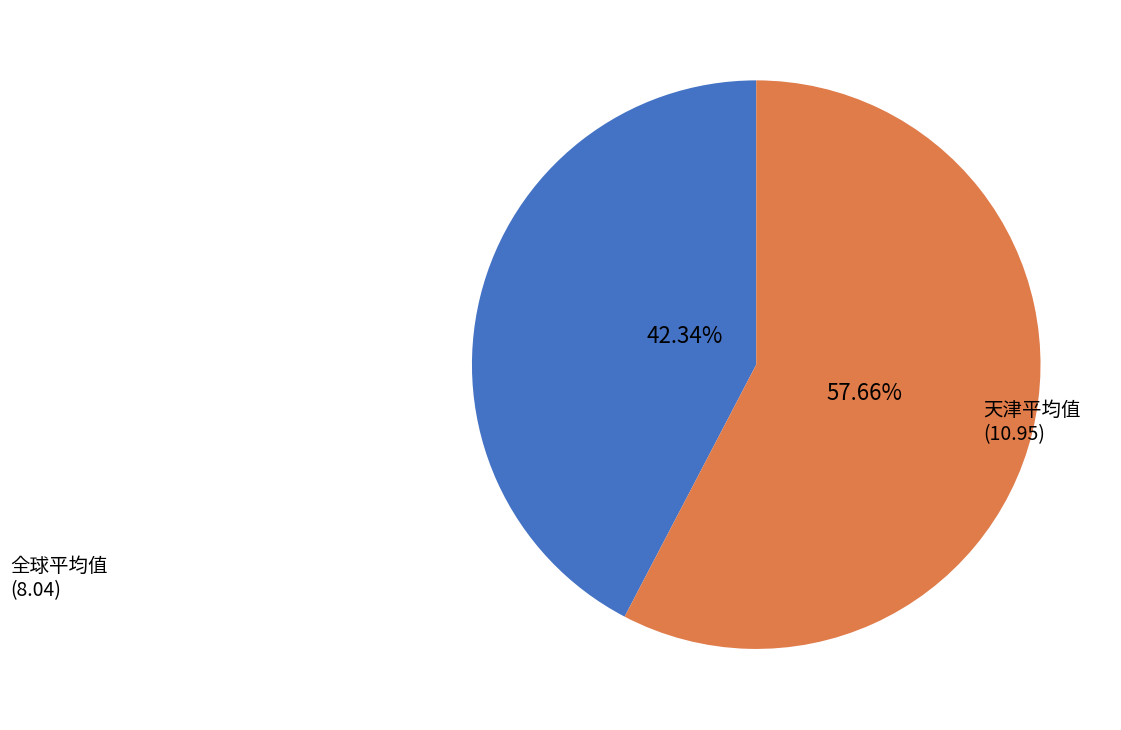

Does any single category account for the majority?

Yes